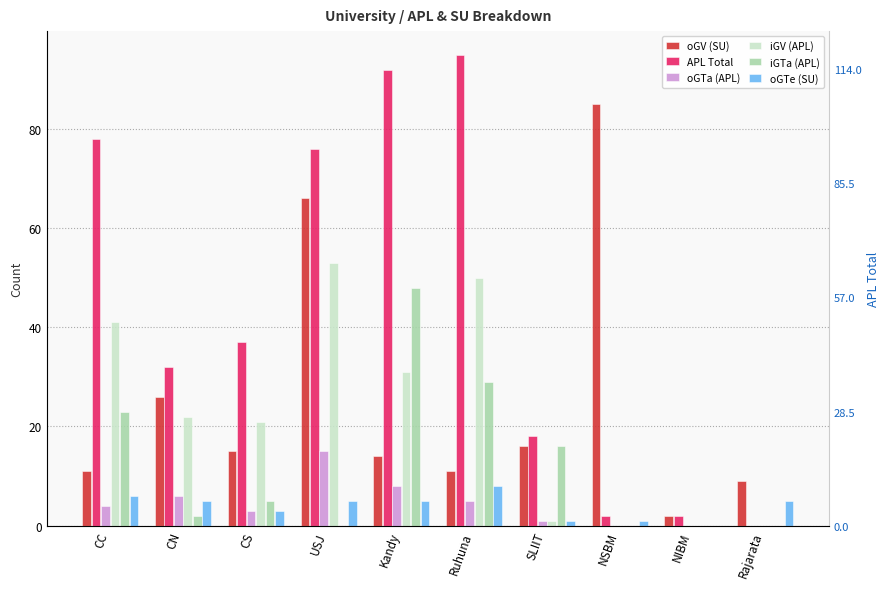

How many values in the oGV (SU) series are below 15?

5